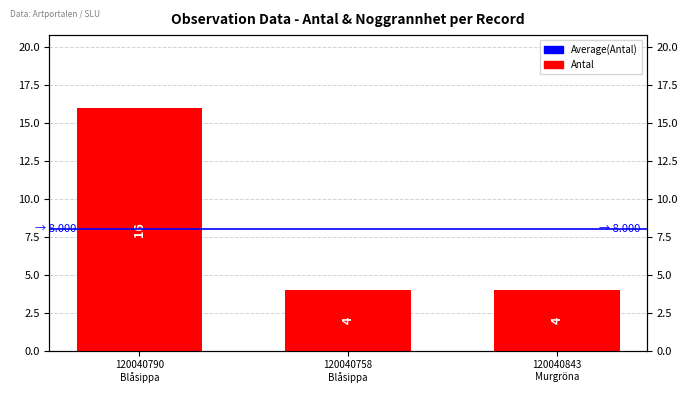

Rank the categories by value from highest to lowest.

120040790
Blåsippa, 120040758
Blåsippa, 120040843
Murgröna